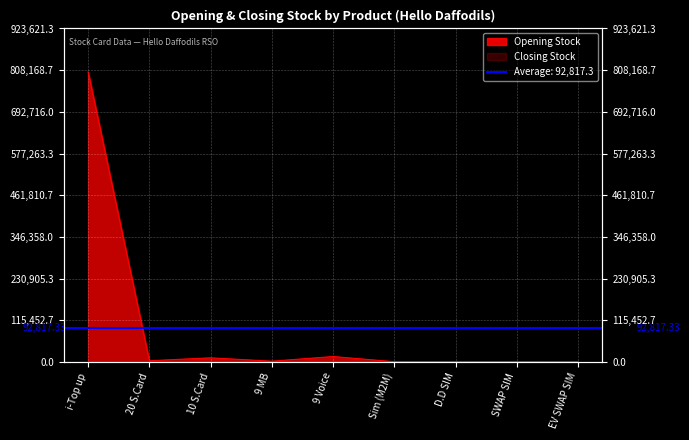

What value does the data have at 10 S.Card, to the nearest 50?

11200